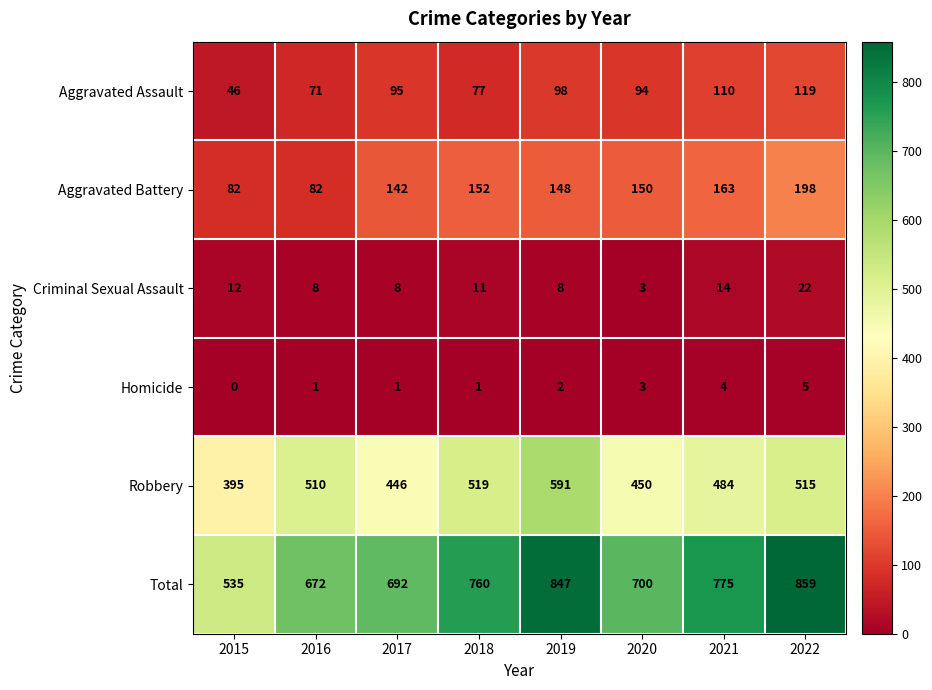

Which series has the widest spread of values?

Total